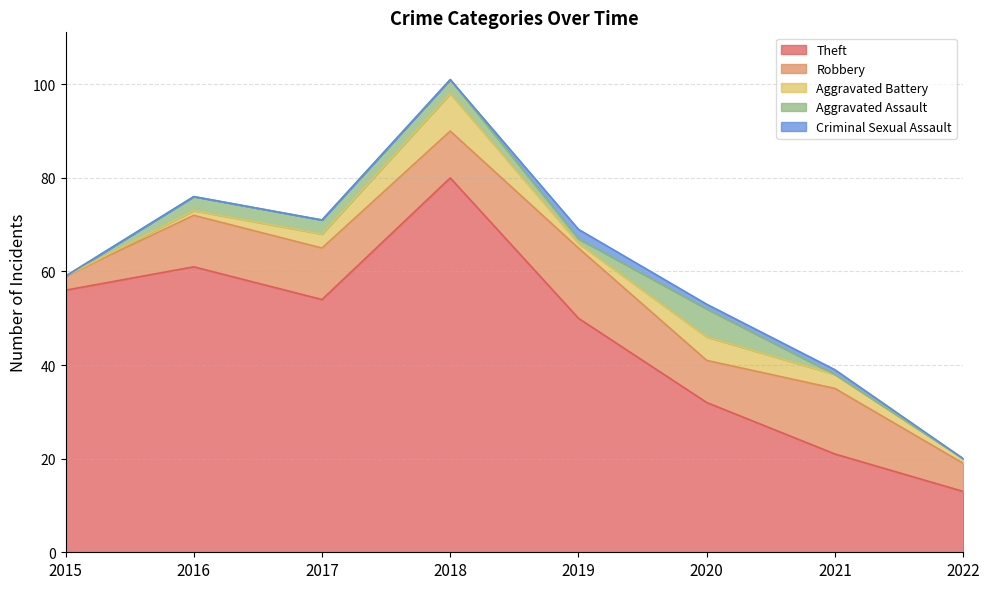

At how many categories does at least one series exceed 56?

2